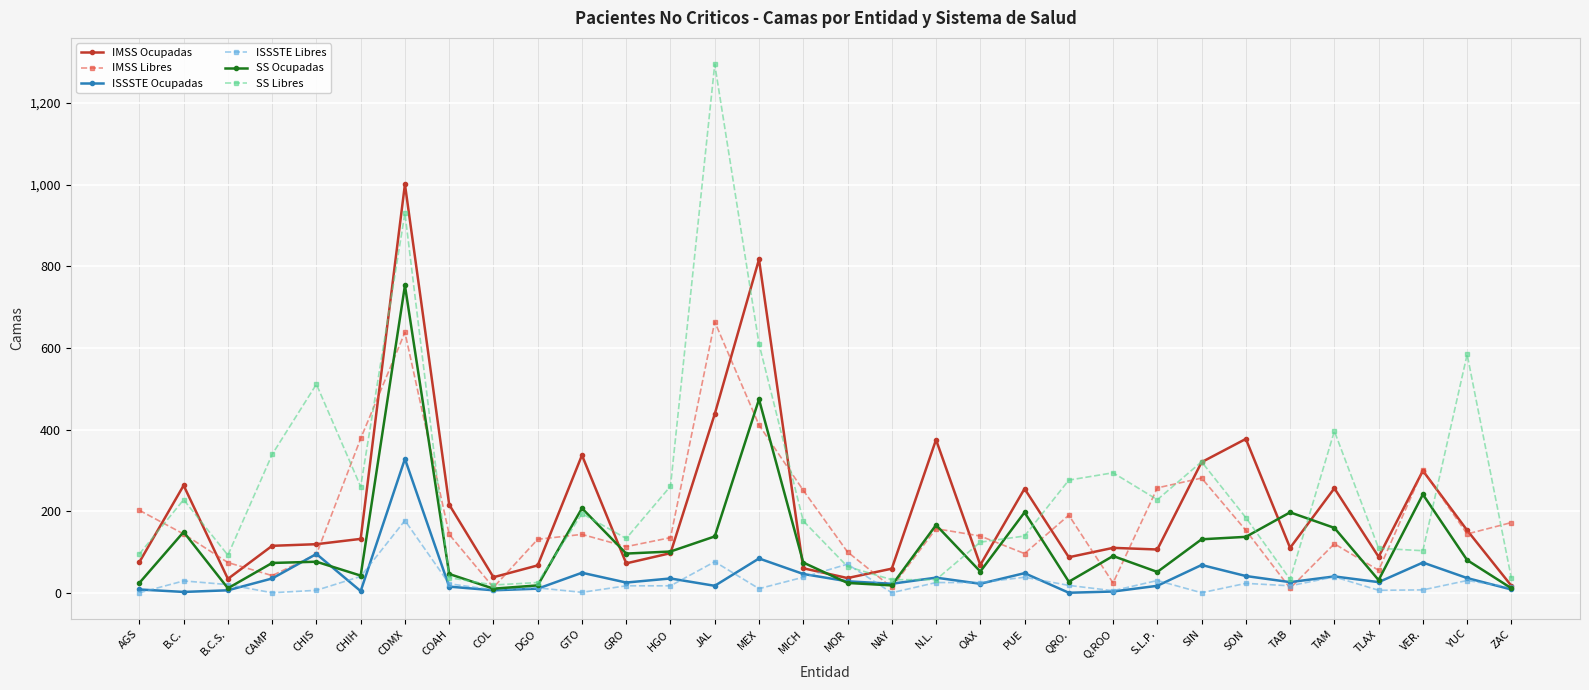

How many lines are shown in the chart?

6